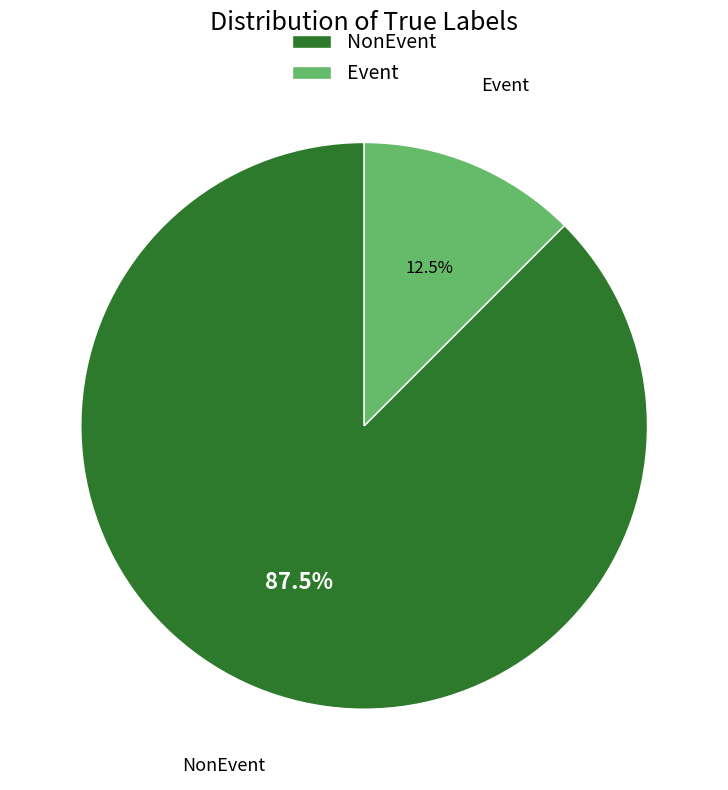

Which category accounts for the majority?

NonEvent